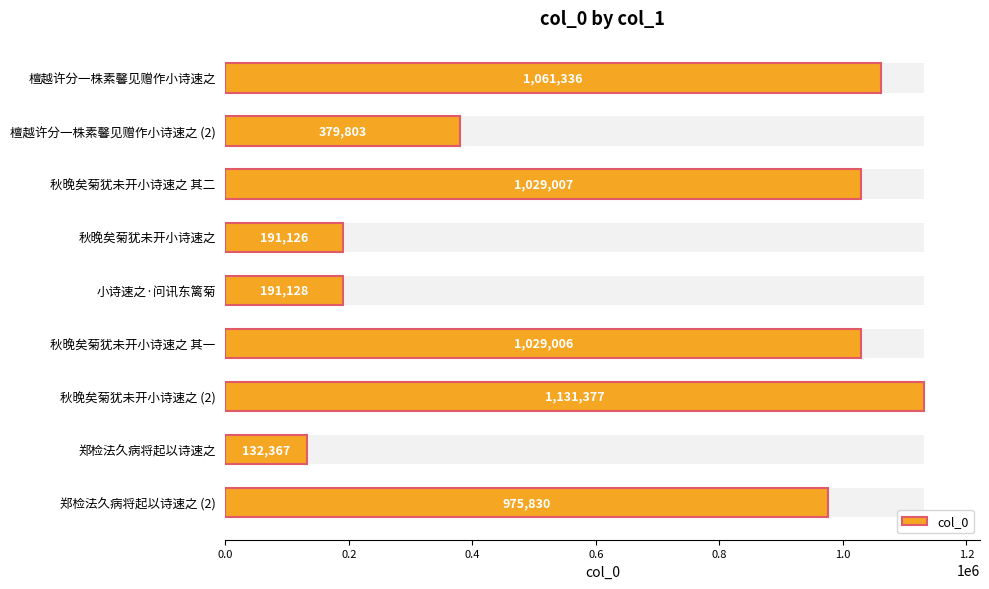

How many bars are there in total?

9